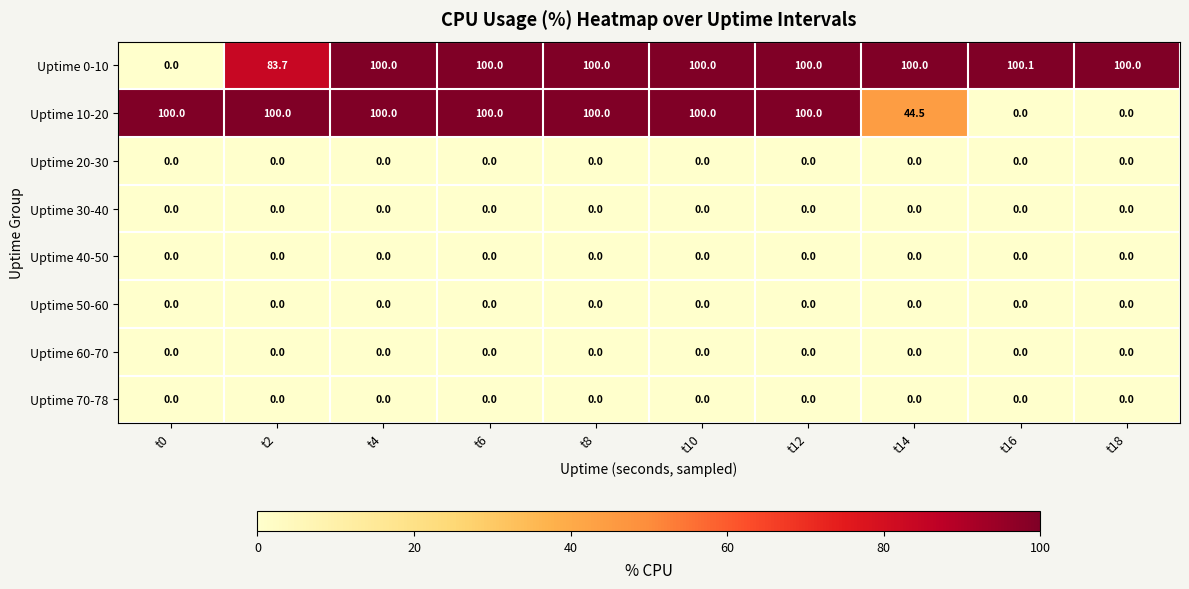

What is the difference between the maximum and second lowest values in the Uptime 10-20 series?

100.0